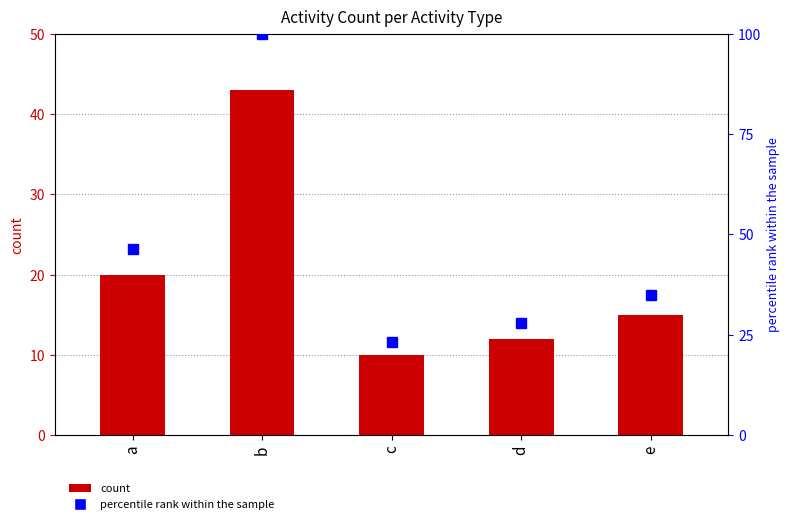

Which has a higher value, b or a?

b